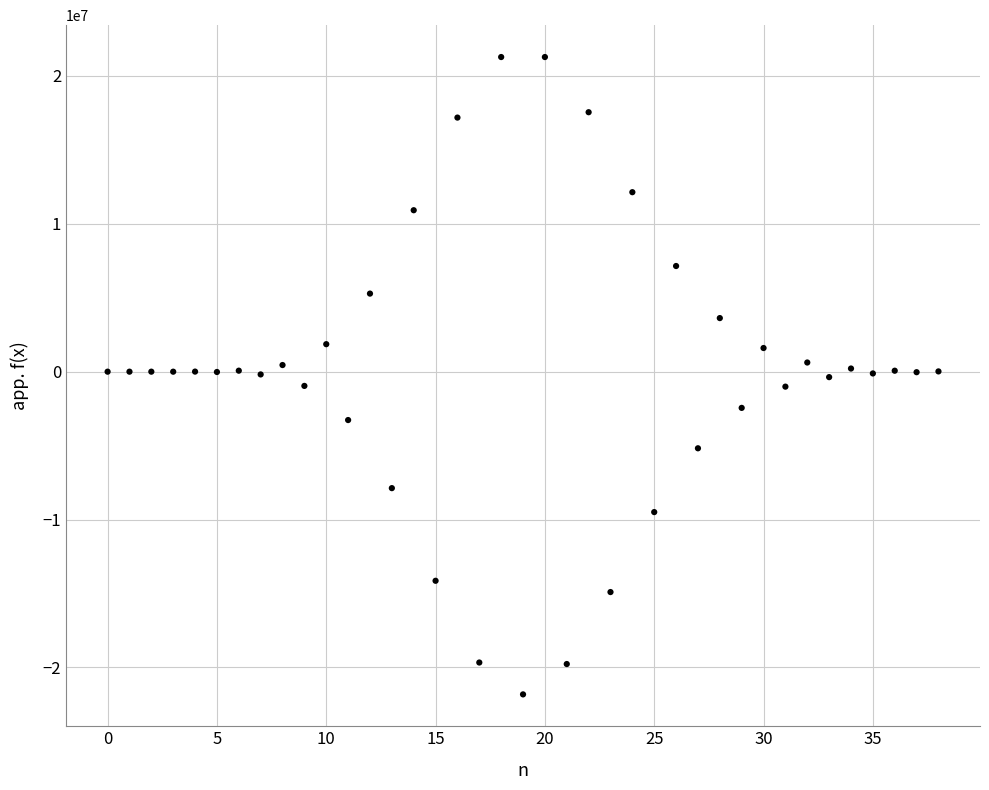

What is the range of Y values (max minus min)?

43099804.1